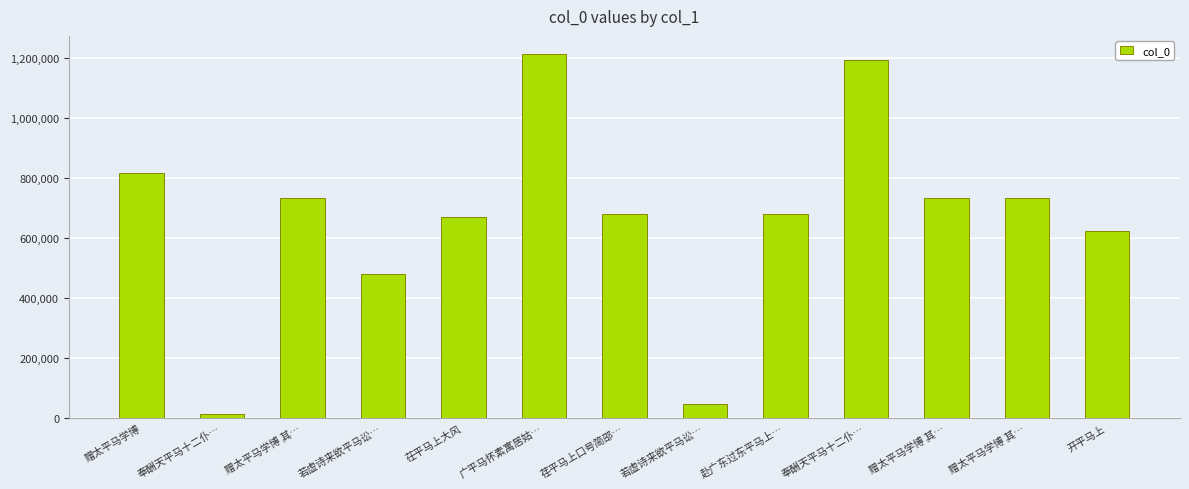

How many data points does each series have?

13